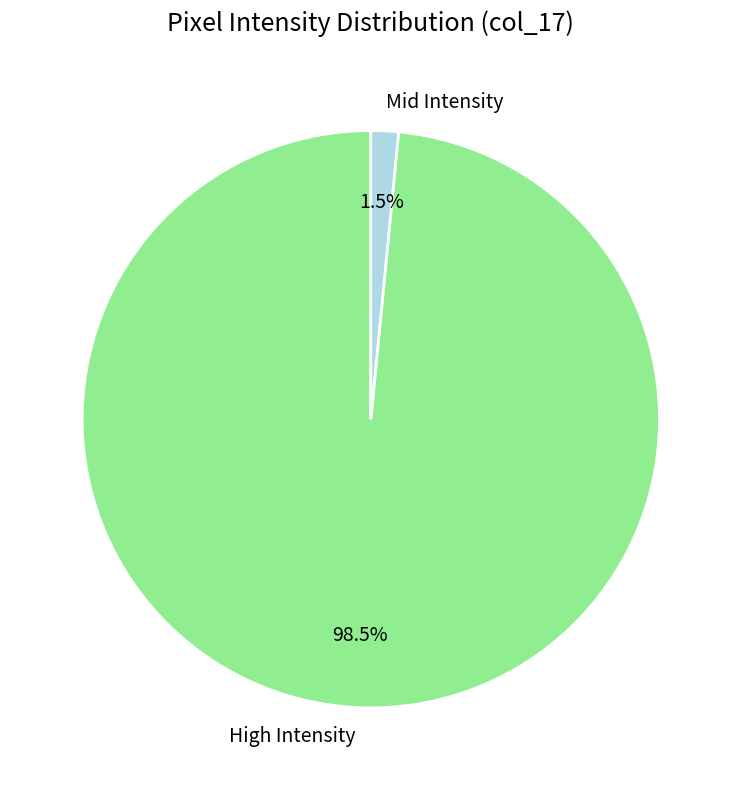

Between Mid Intensity and High Intensity, which is larger?

High Intensity